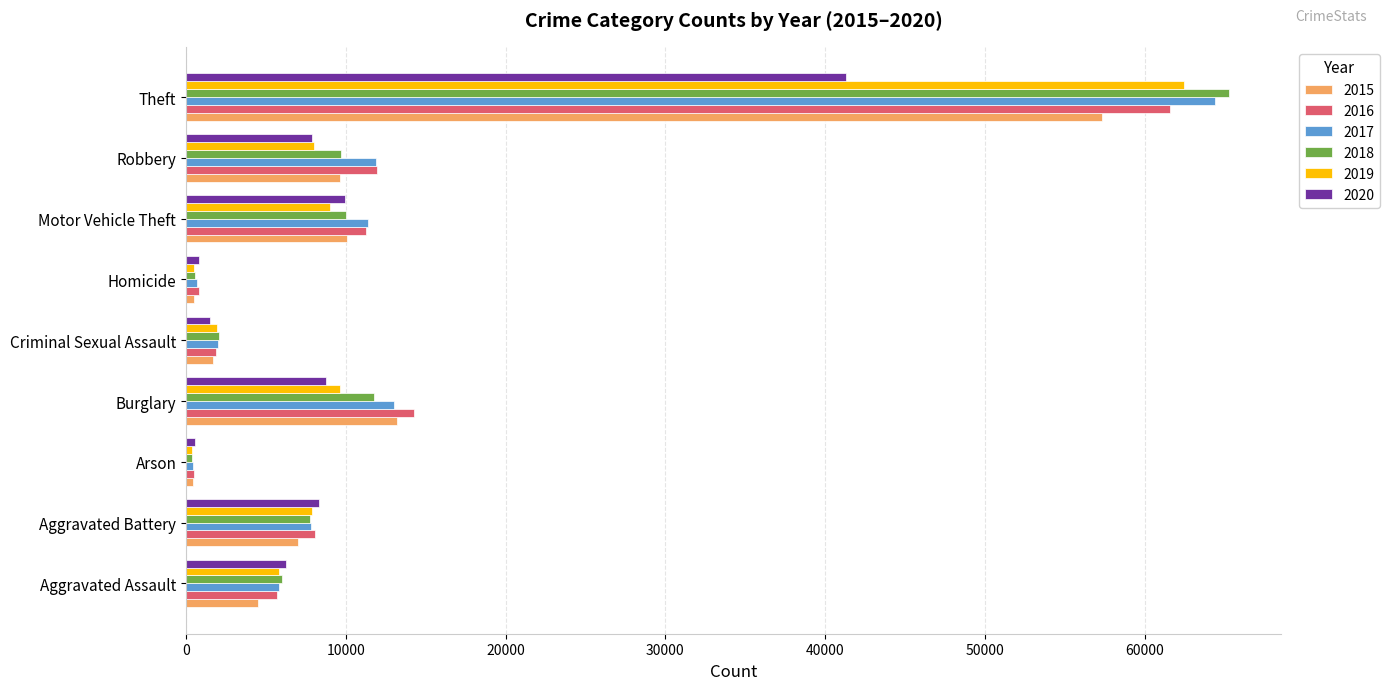

True or false: 2016 has a value of 7182 at Robbery.

False